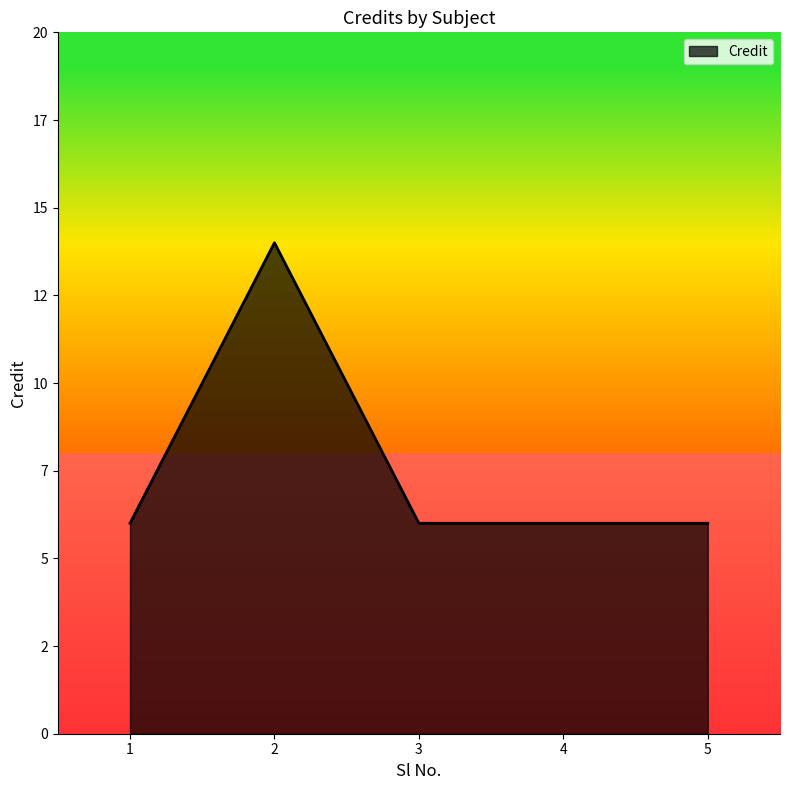

What is the value of the 2nd point from the left?

14